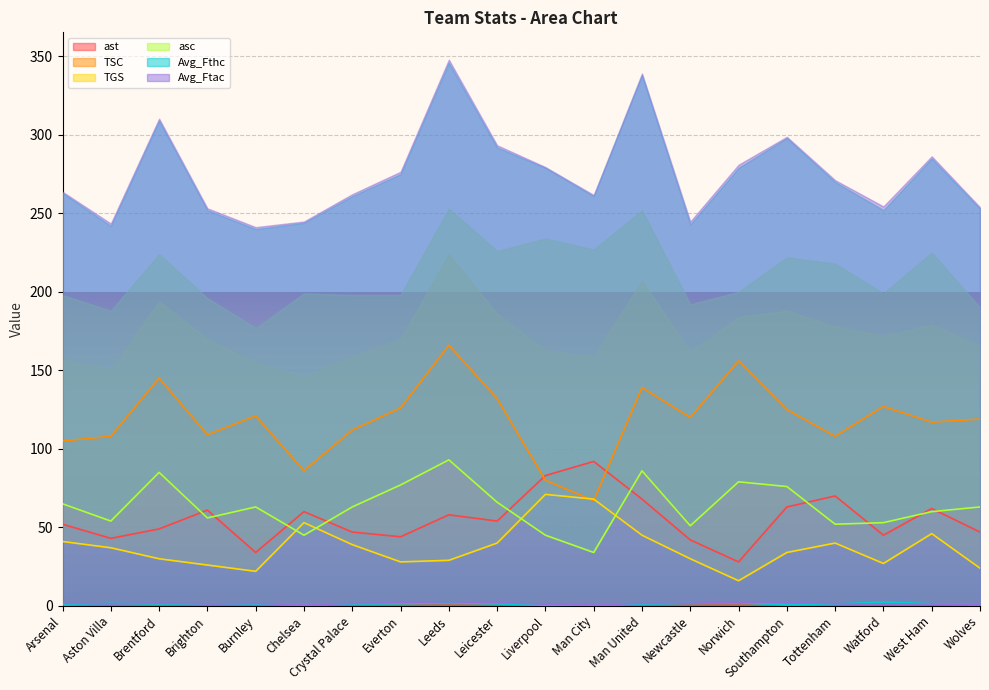

List the labels in order of ast value, largest first.

Man City, Liverpool, Tottenham, Man United, Southampton, West Ham, Brighton, Chelsea, Leeds, Leicester, Arsenal, Brentford, Crystal Palace, Wolves, Watford, Everton, Aston Villa, Newcastle, Burnley, Norwich